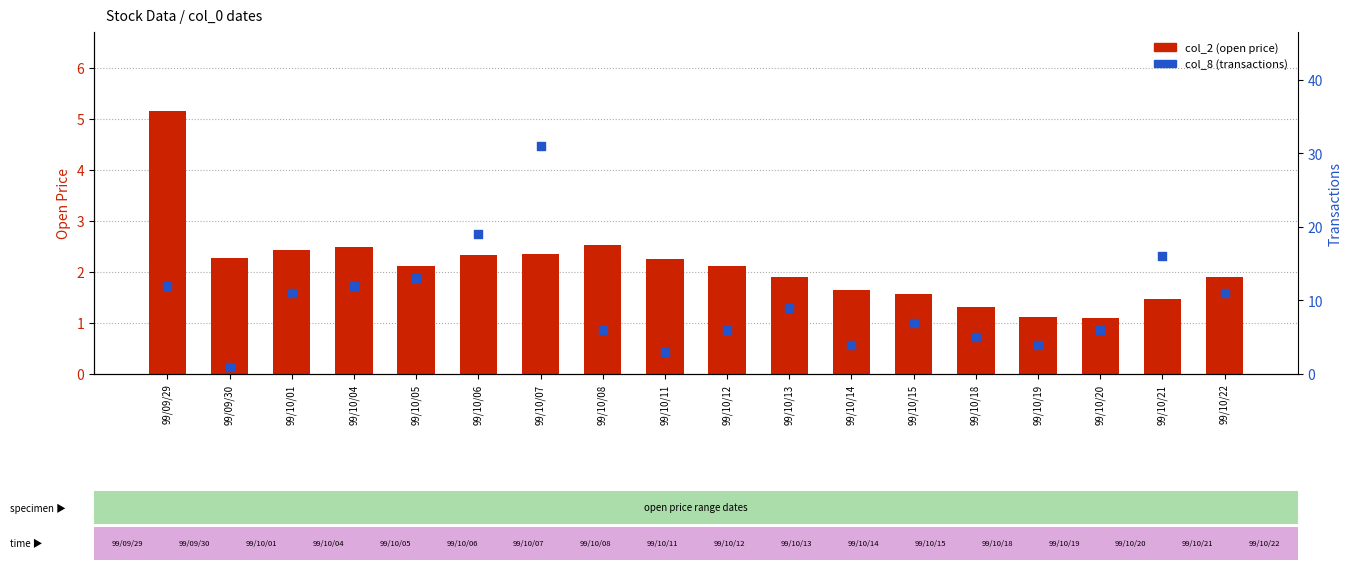

Which series contains the highest Y value?

col_8 (transactions)